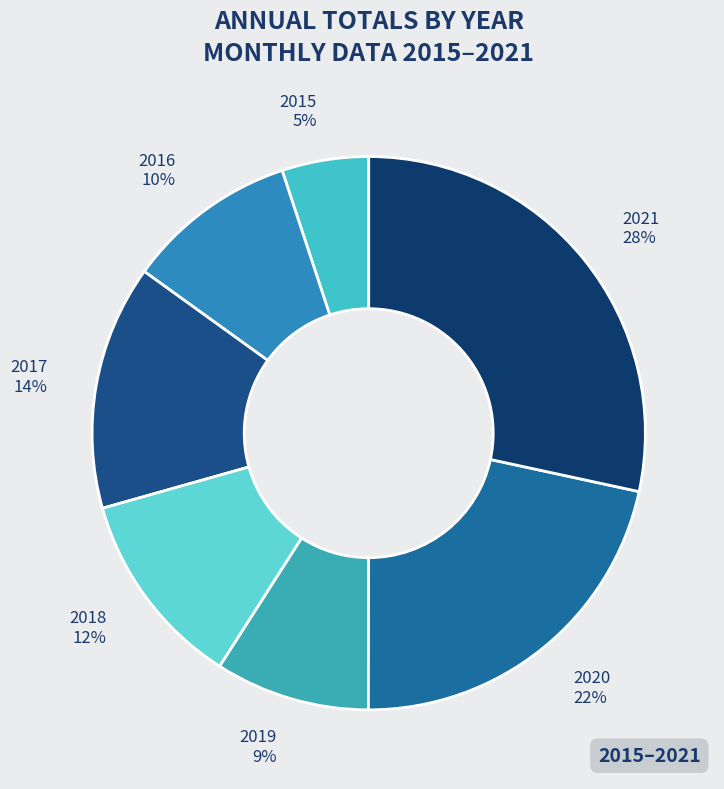

To the nearest percent, what percentage of the pie is 2021?

28%